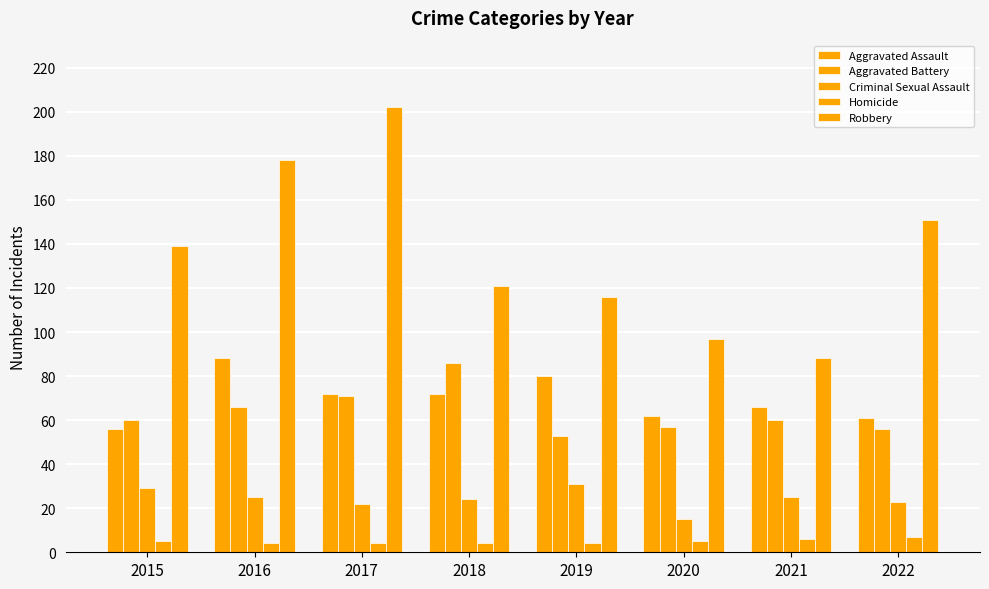

How many distinct data groups are displayed?

5